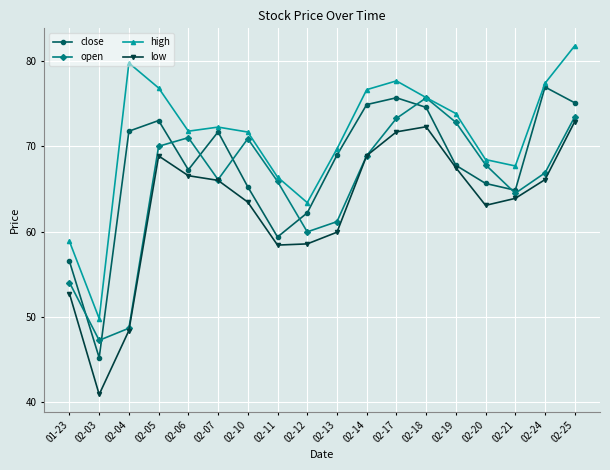

Where is the first local minimum for high?

02-03